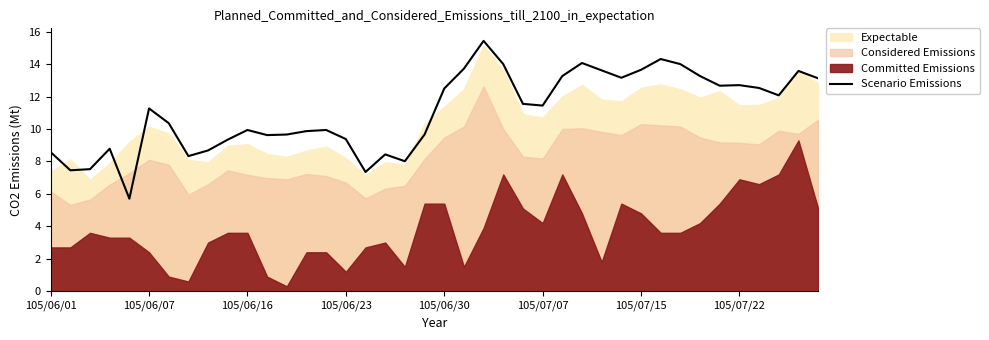

What is the maximum value for Scenario Emissions?

15.4